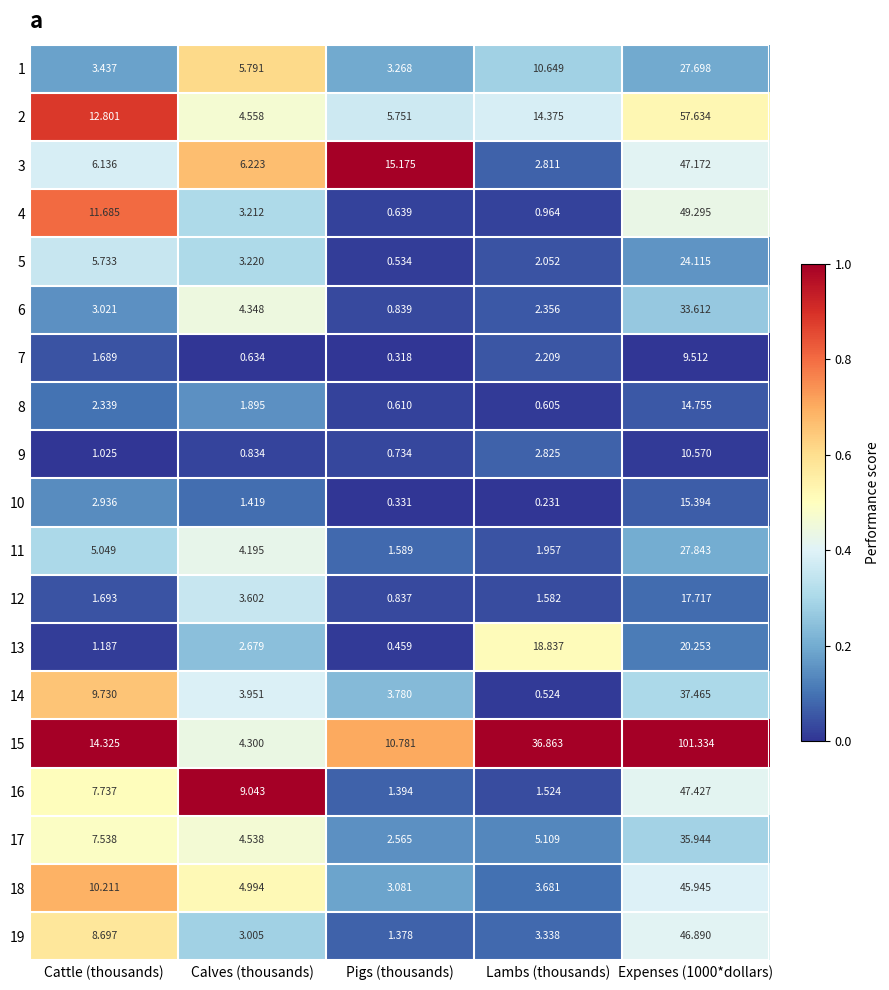

List the series in order of their peak value, highest first.

15, 2, 4, 16, 3, 19, 18, 14, 17, 6, 11, 1, 5, 13, 12, 10, 8, 9, 7